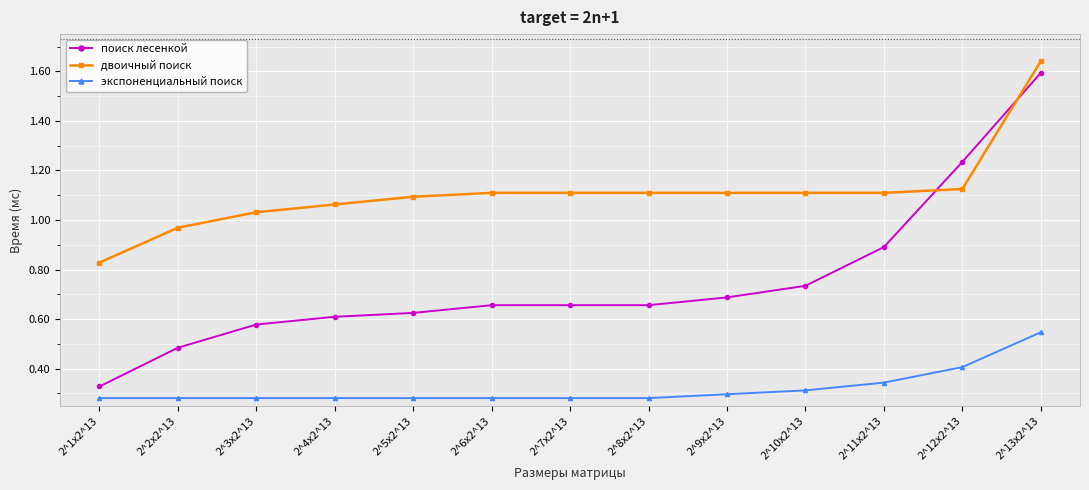

Which series has the widest spread of values?

поиск лесенкой